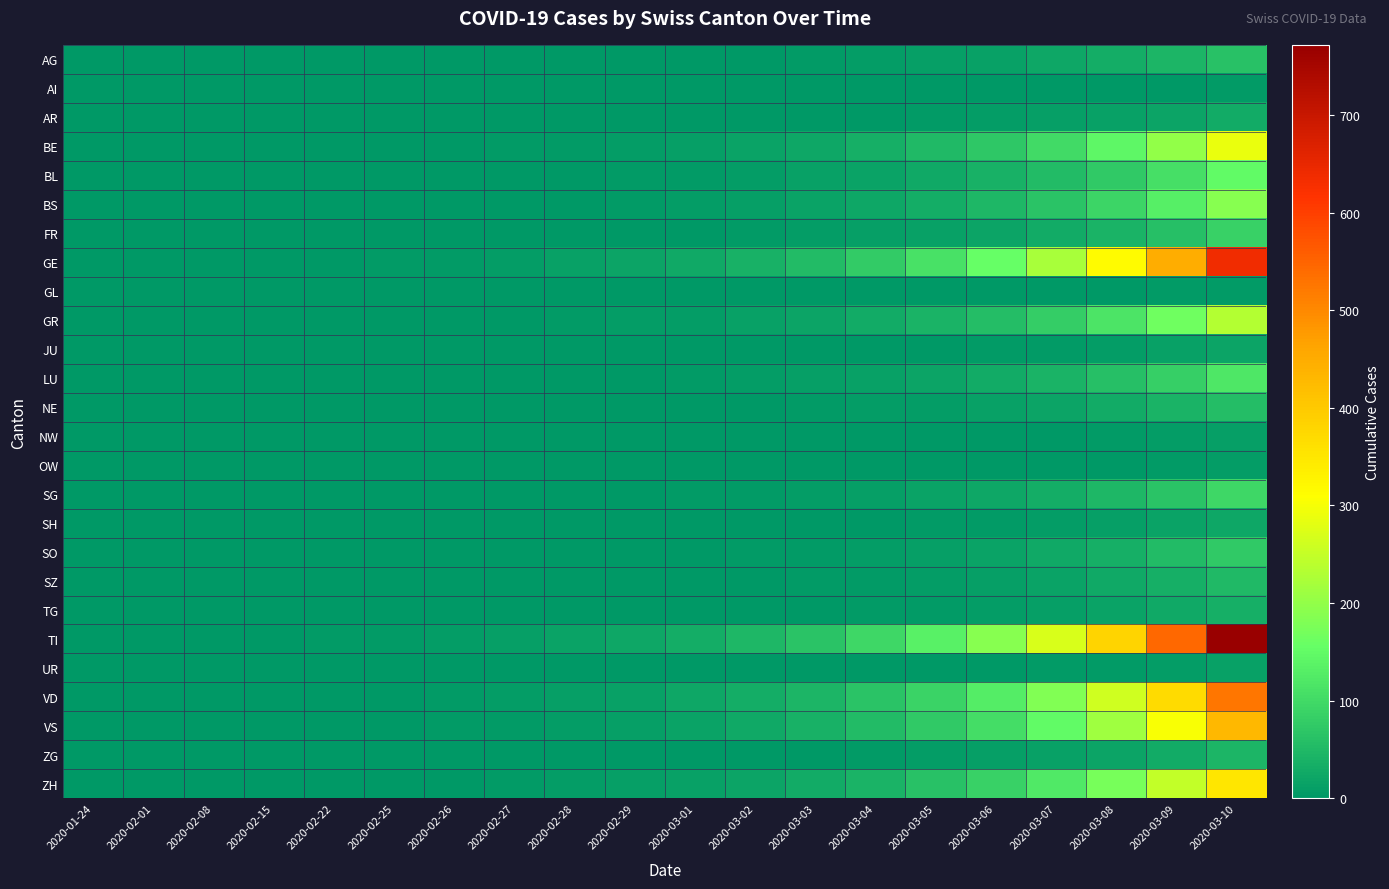

What is the total value across all series at 2020-03-02?

239.6